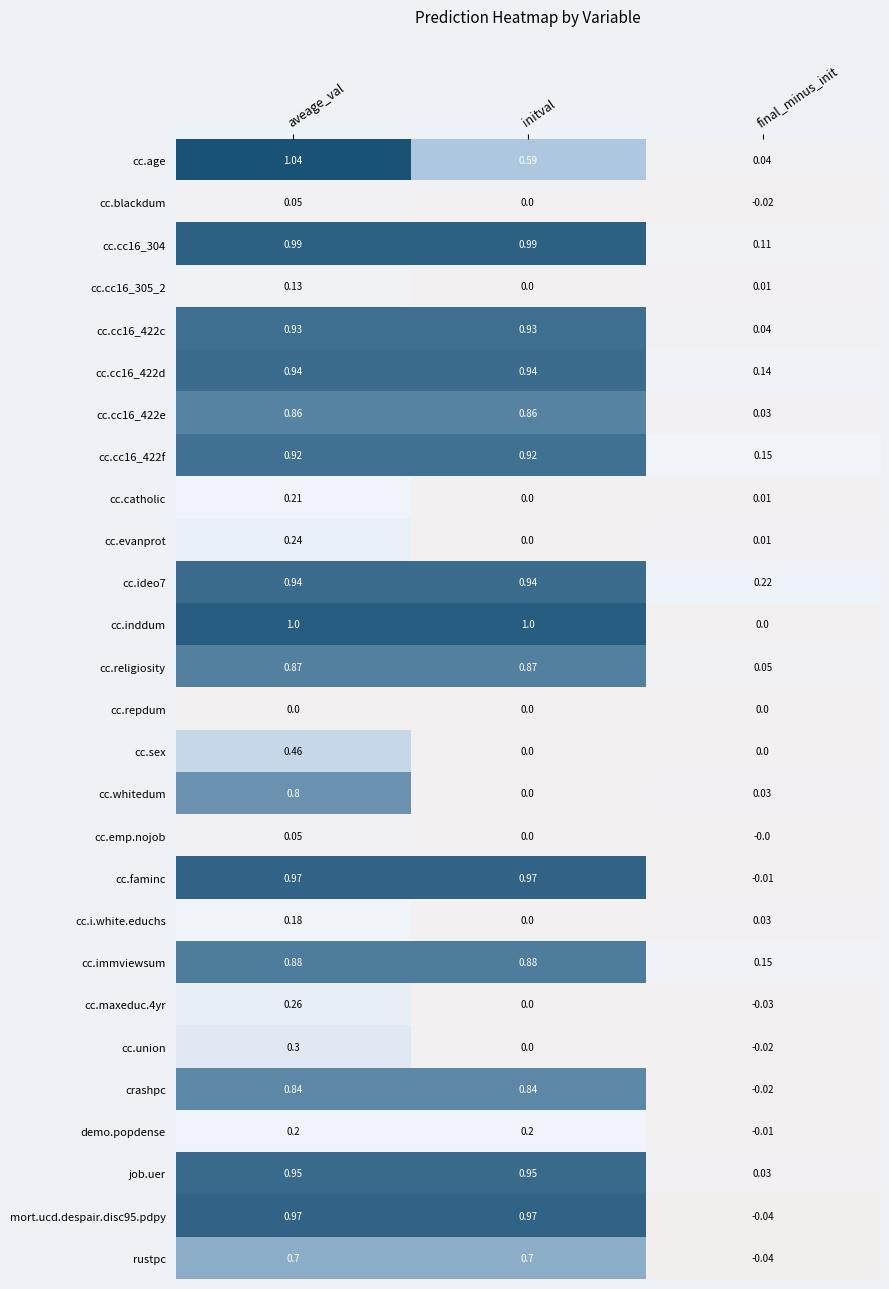

Where is cc.evanprot nearest to the value 0?

initval